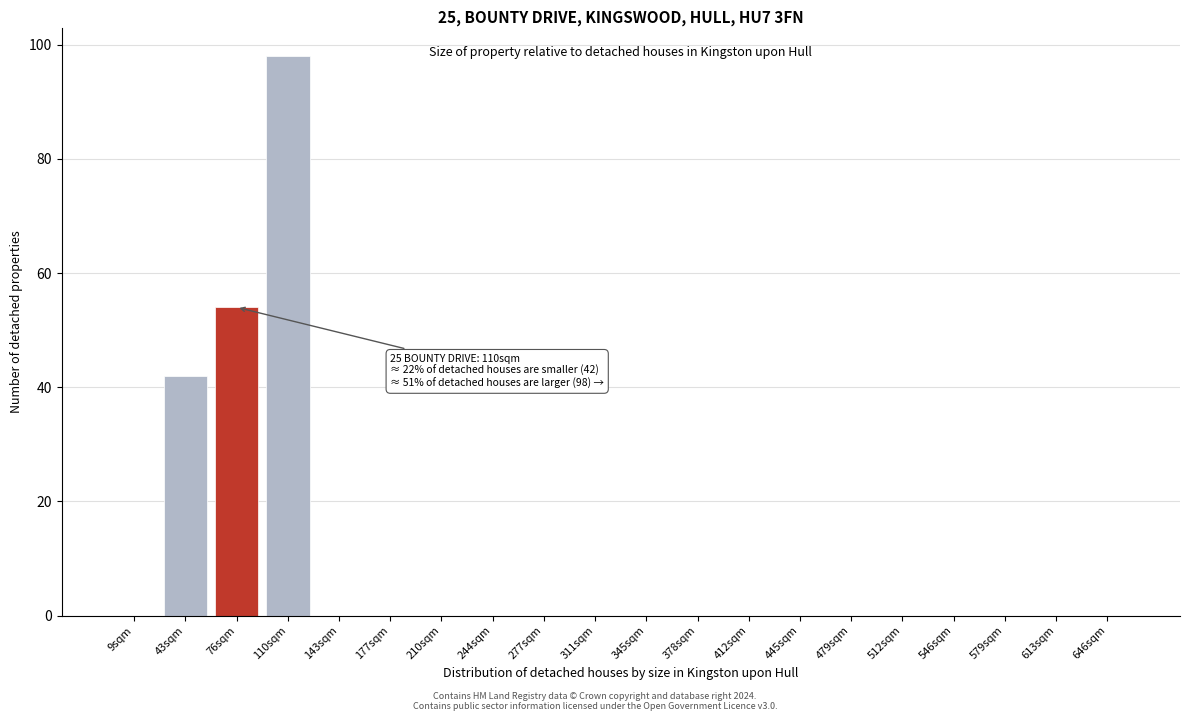

Reading left to right, what are all the values shown in this chart?

9sqm=0	43sqm=42	76sqm=54	110sqm=98	143sqm=0	177sqm=0	210sqm=0	244sqm=0	277sqm=0	311sqm=0	345sqm=0	378sqm=0	412sqm=0	445sqm=0	479sqm=0	512sqm=0	546sqm=0	579sqm=0	613sqm=0	646sqm=0